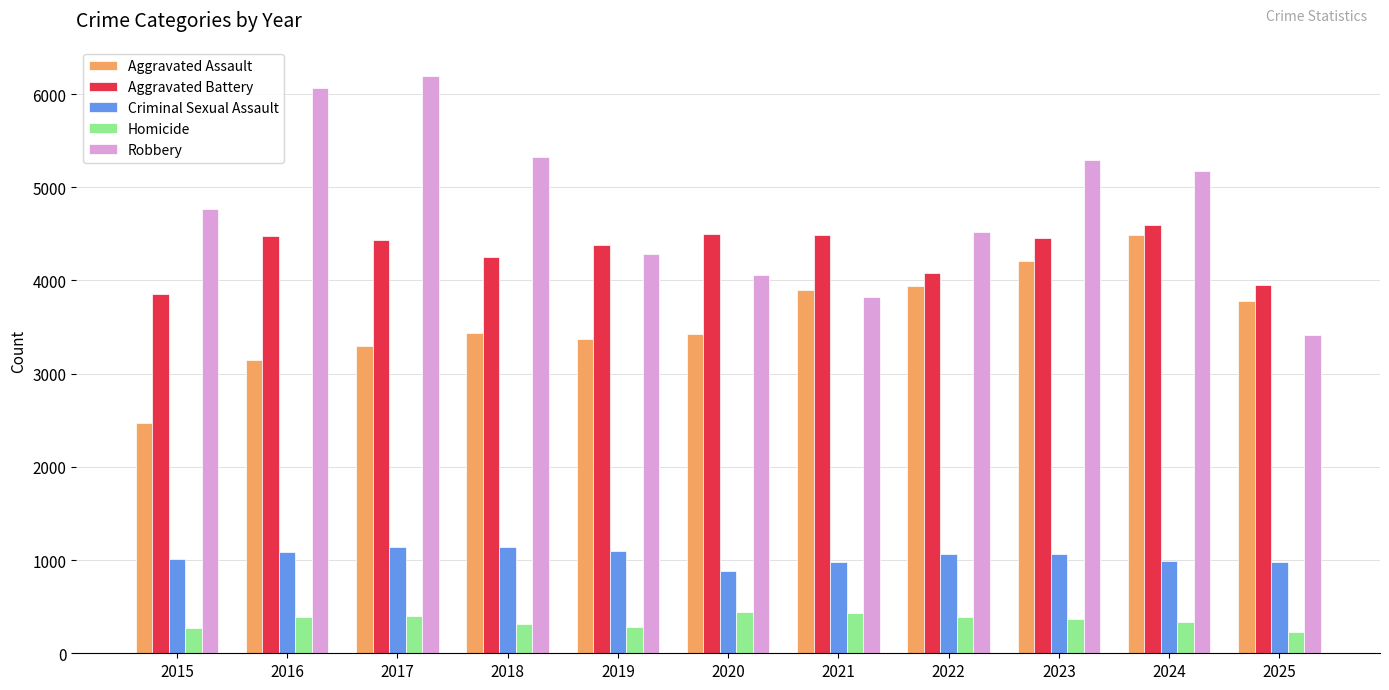

Does the chart contain stacked bars?

No